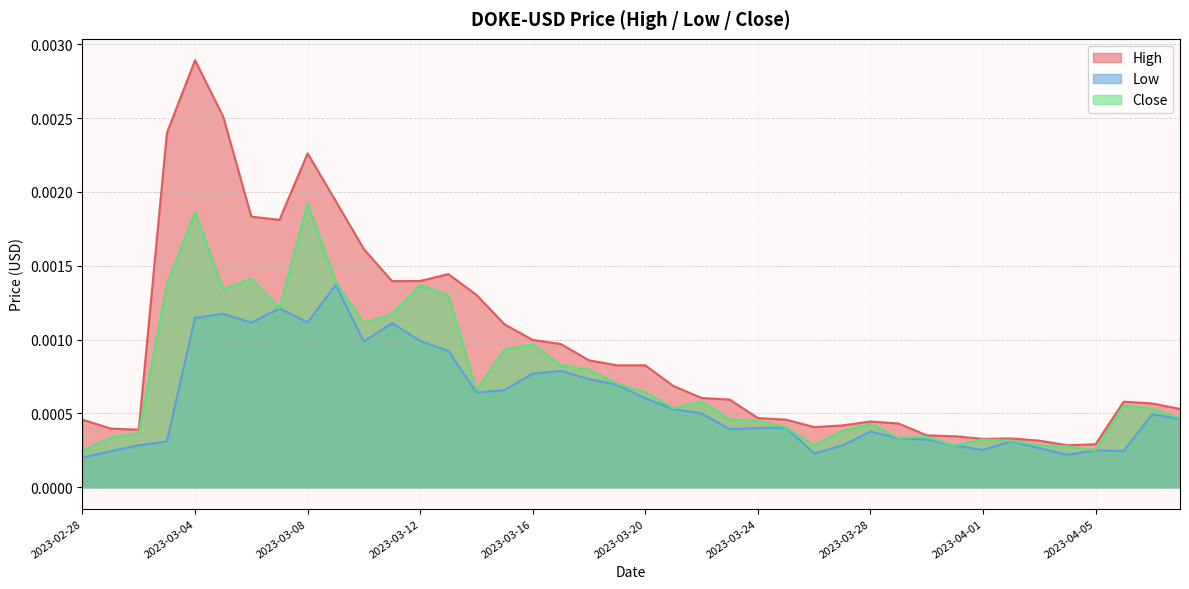

In High, how many points are higher than both neighbors (excluding endpoints)?

6